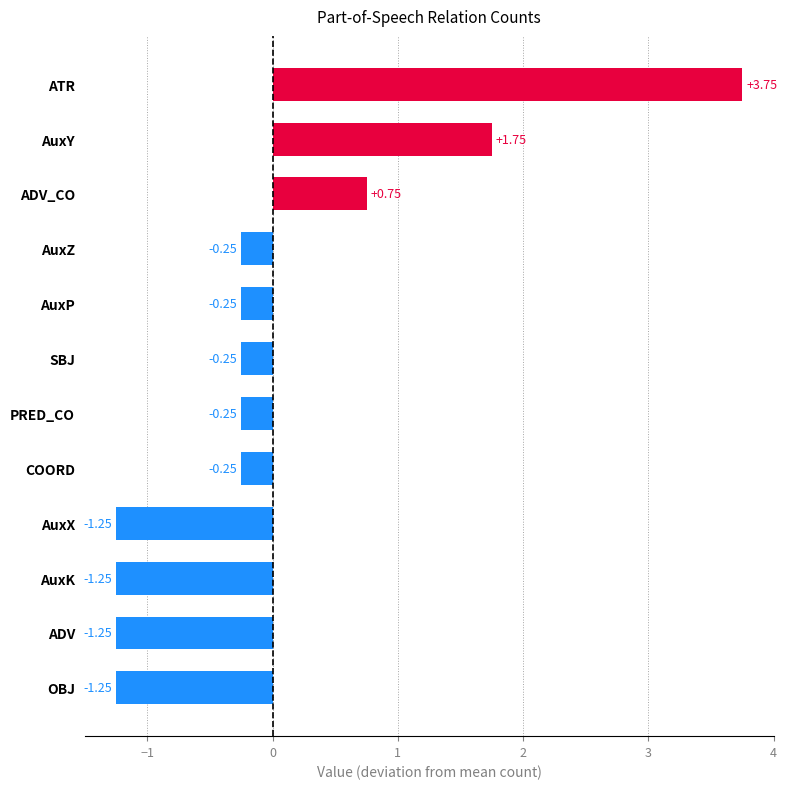

What is the sum of the values at ATR and ADV?

2.5